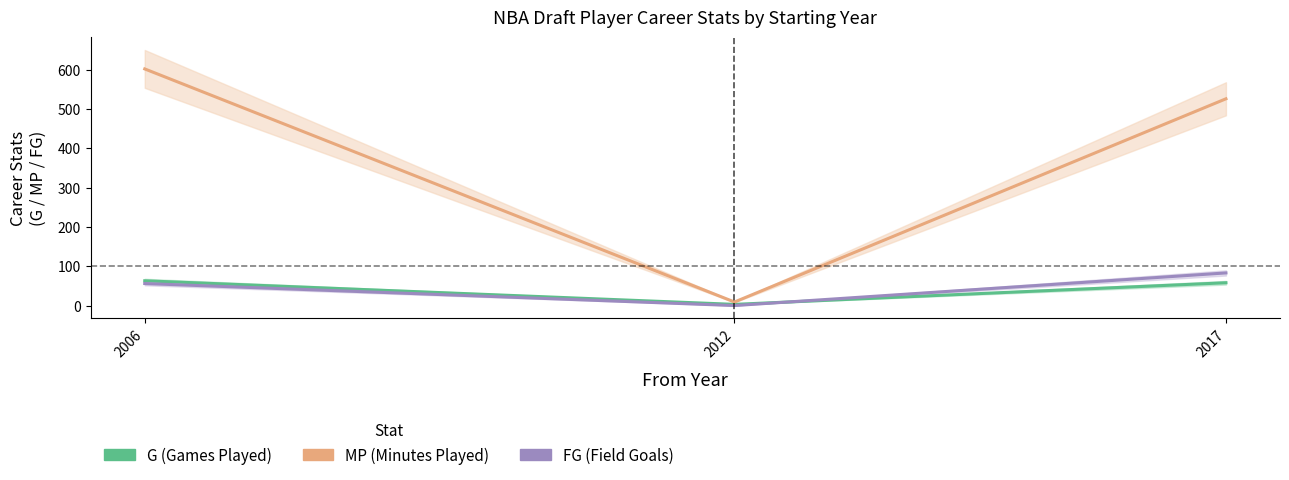

True or false: MP has a value of 6 at 2012.

False